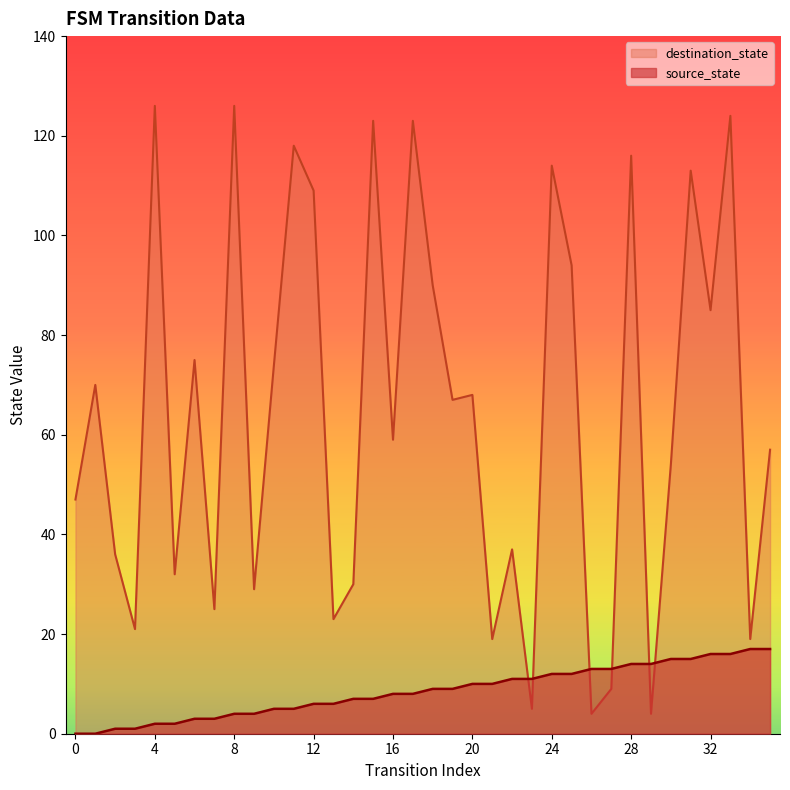

Is the value of source_state at 3 greater than the value of destination_state at 29?

No